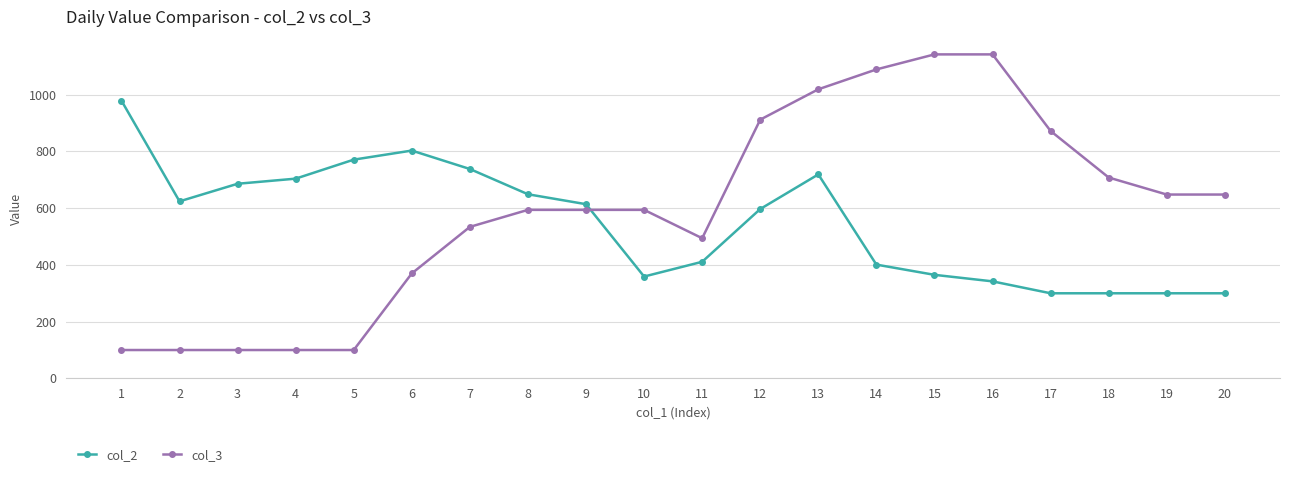

What is the value of the col_3 point at the 7th from the left?

534